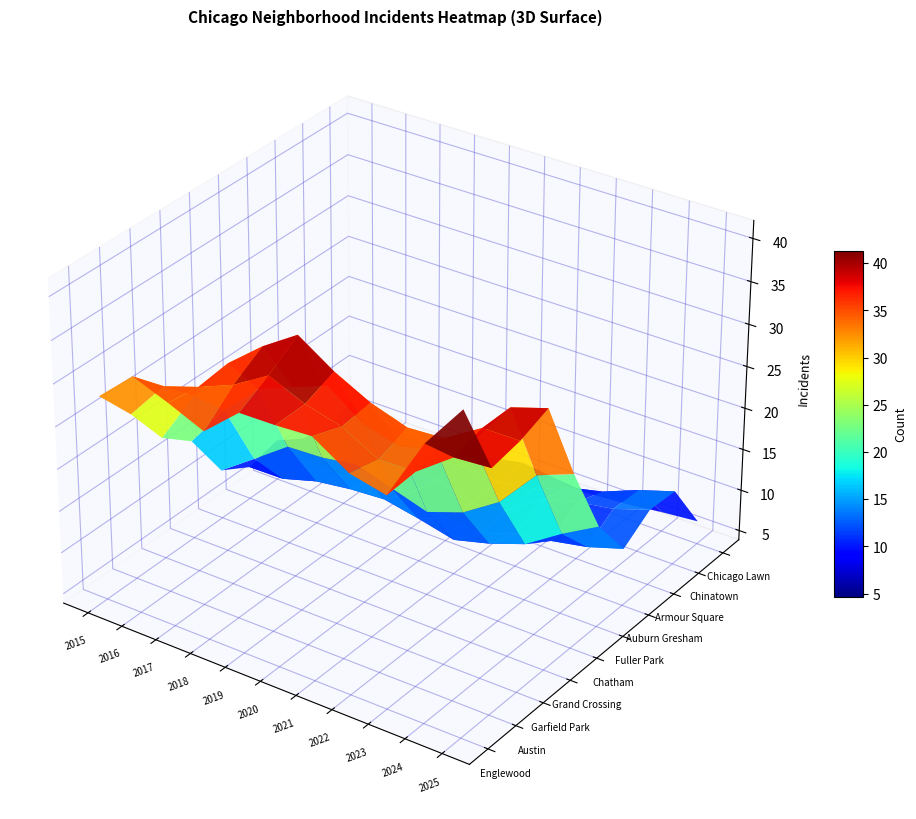

The value of Auburn Gresham at 2015 is 5. True or false?

False